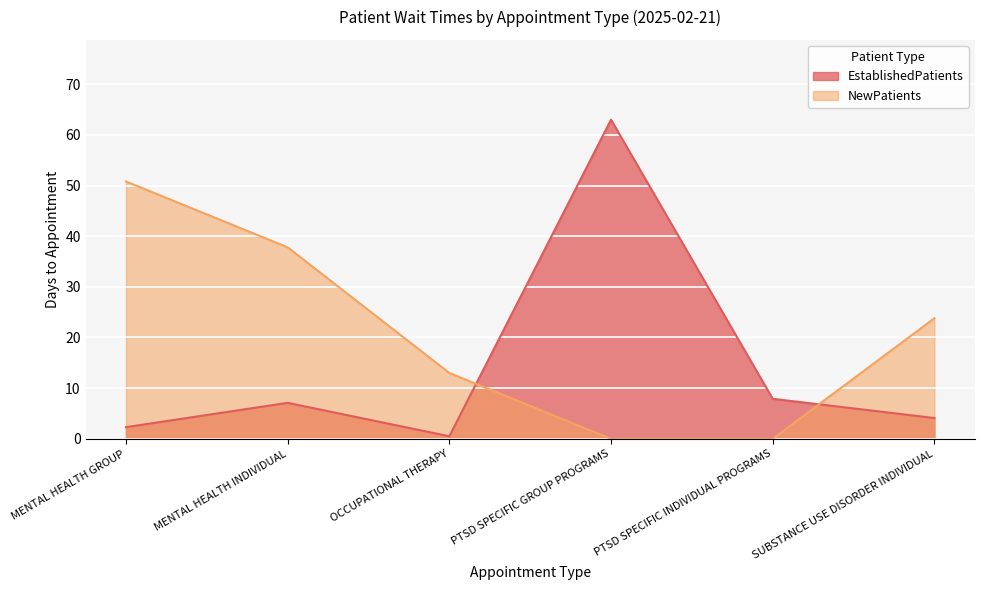

After their last crossing, which series has the higher values: EstablishedPatients or NewPatients?

NewPatients